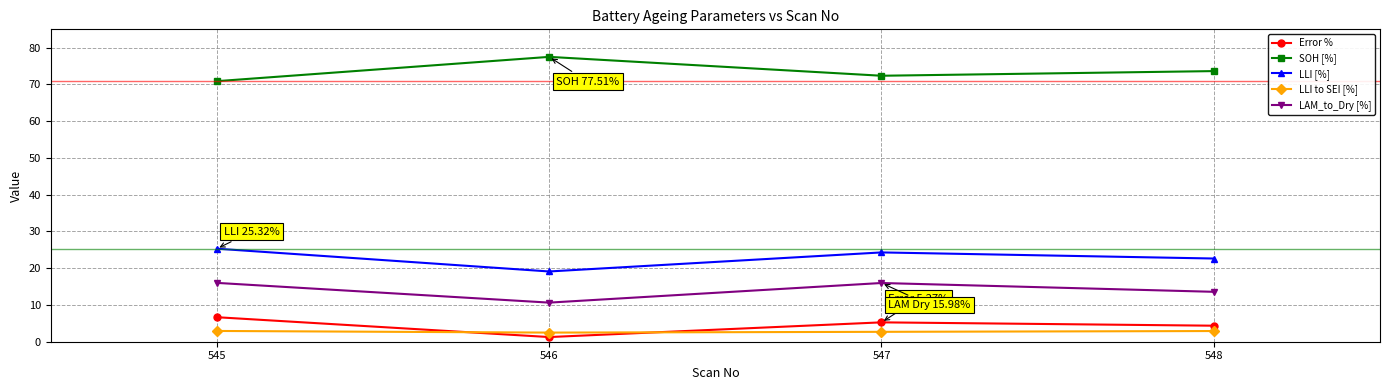

How many categories are shown in the chart?

4